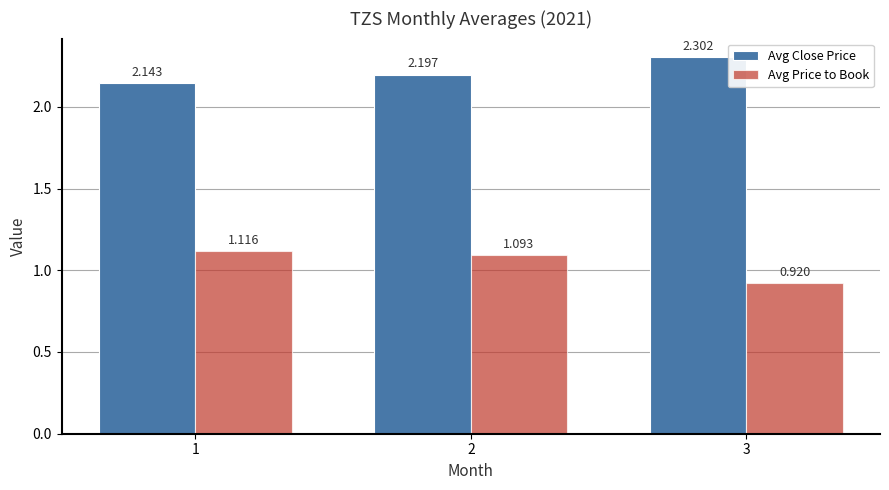

Which category has the highest value in the Avg Close Price series?

3